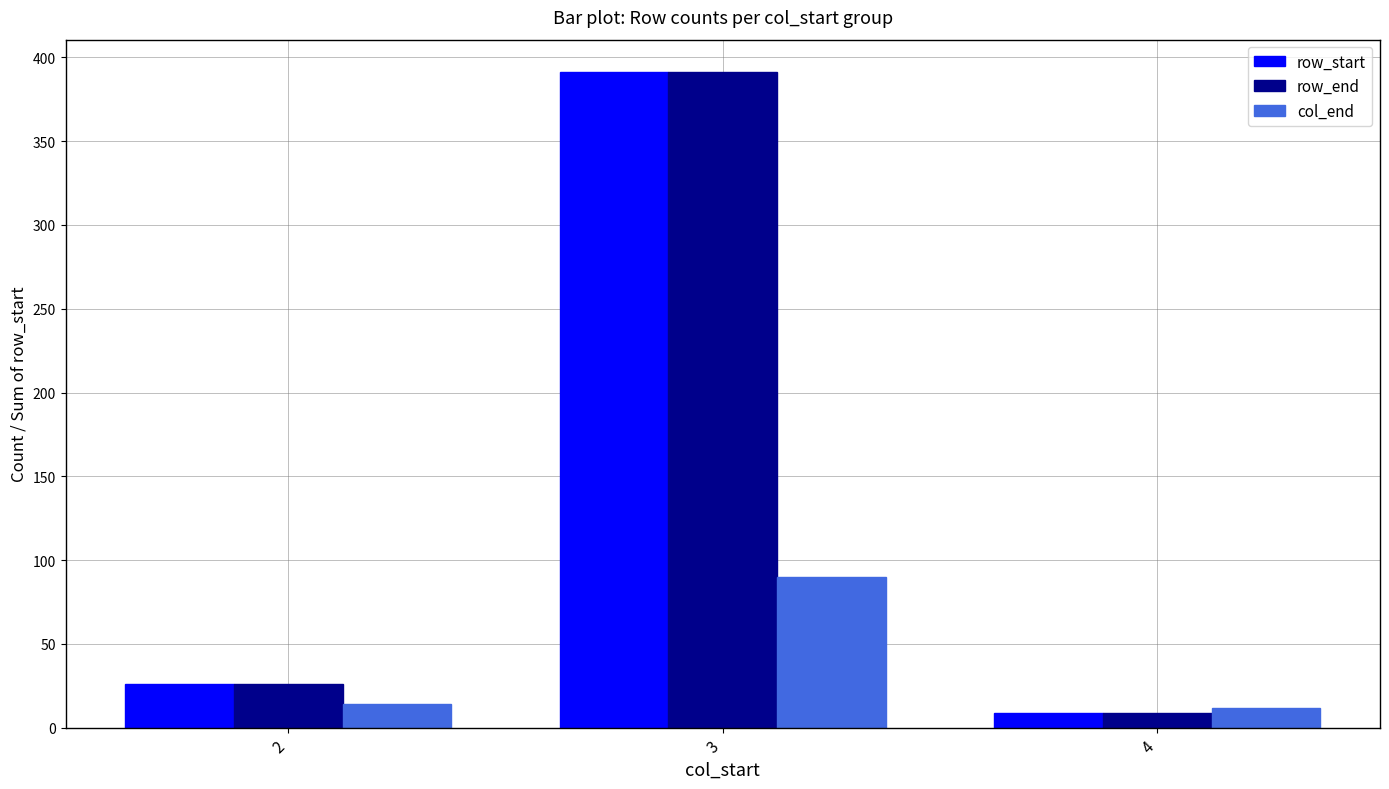

Count the number of data series in this chart.

3